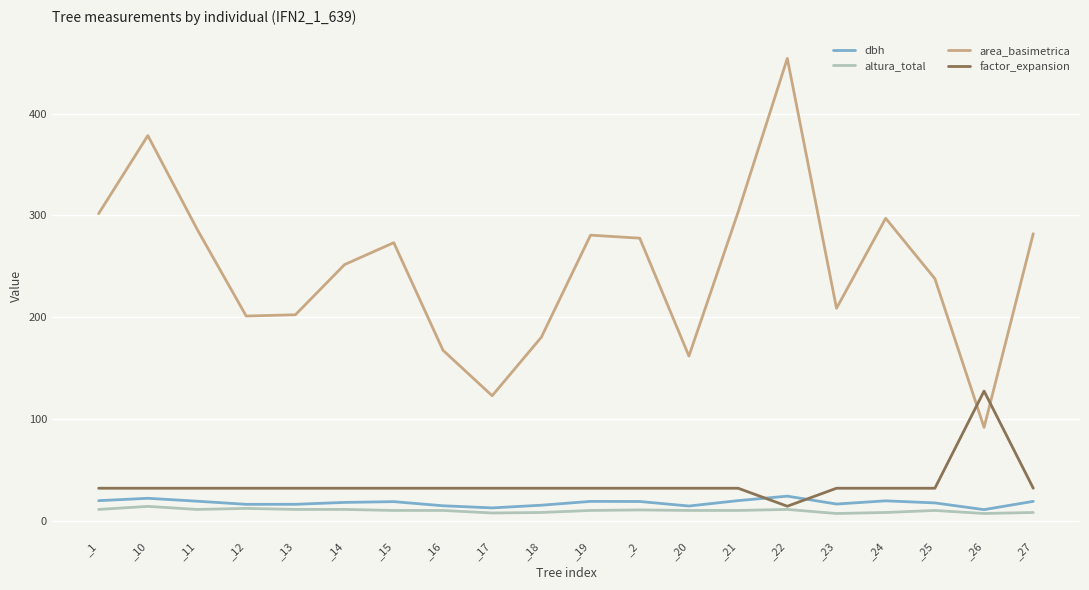

Which series changed the most between _1 and _12?

area_basimetrica